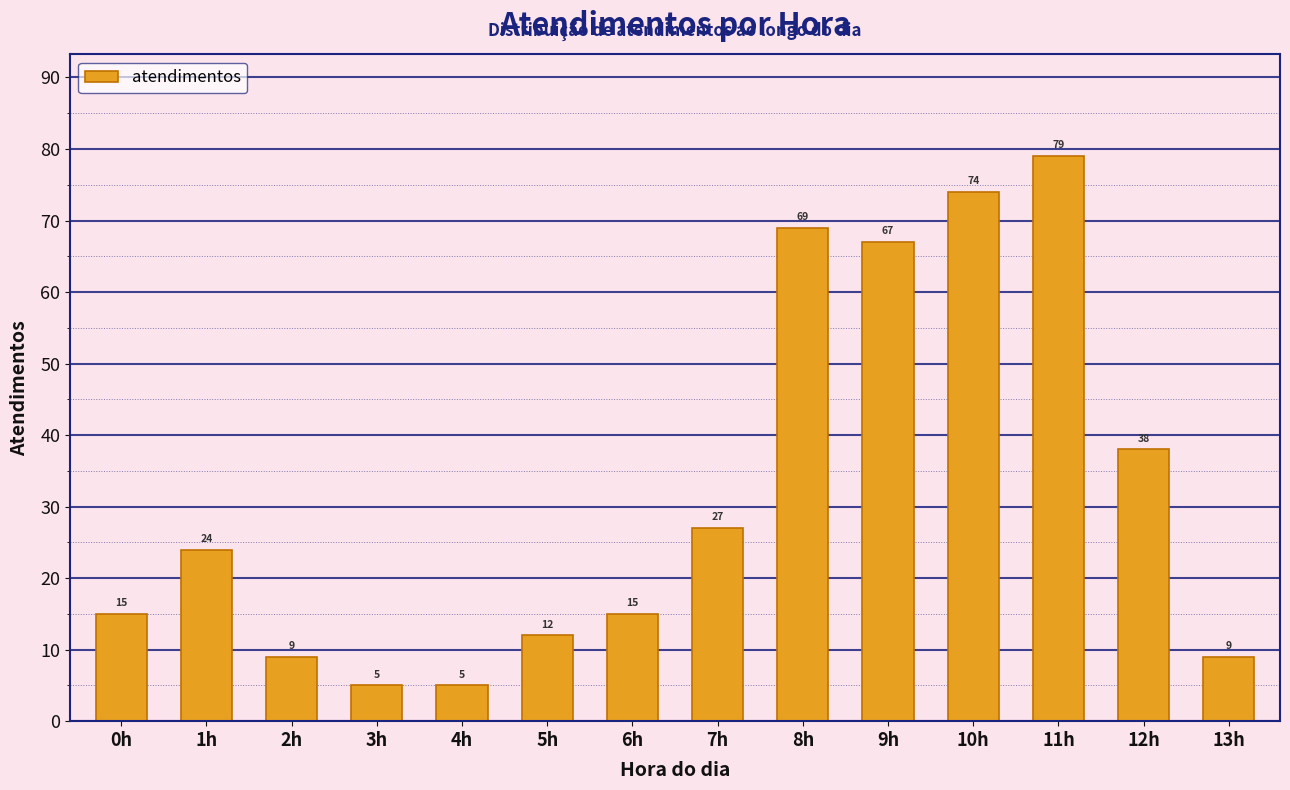

Reading left to right, what are all the values shown in this chart?

0h=15	1h=24	2h=9	3h=5	4h=5	5h=12	6h=15	7h=27	8h=69	9h=67	10h=74	11h=79	12h=38	13h=9